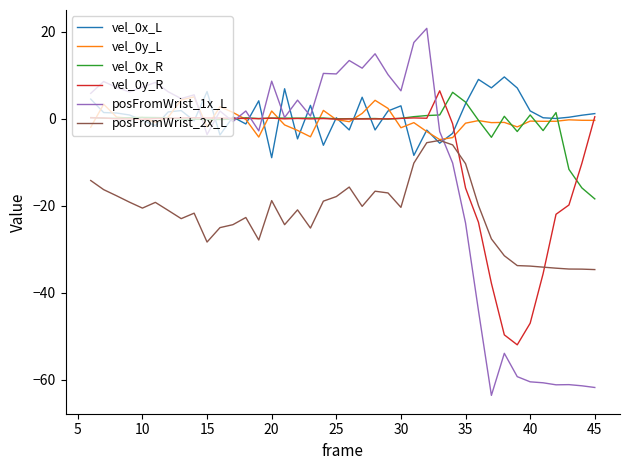

What is the greatest value displayed?

20.8